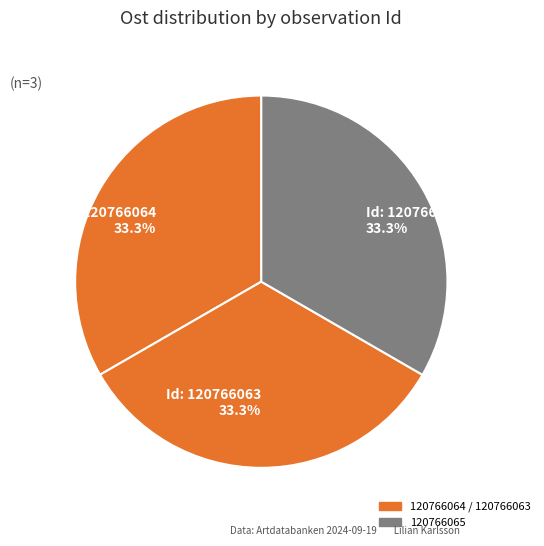

How many segments does this pie chart have?

3